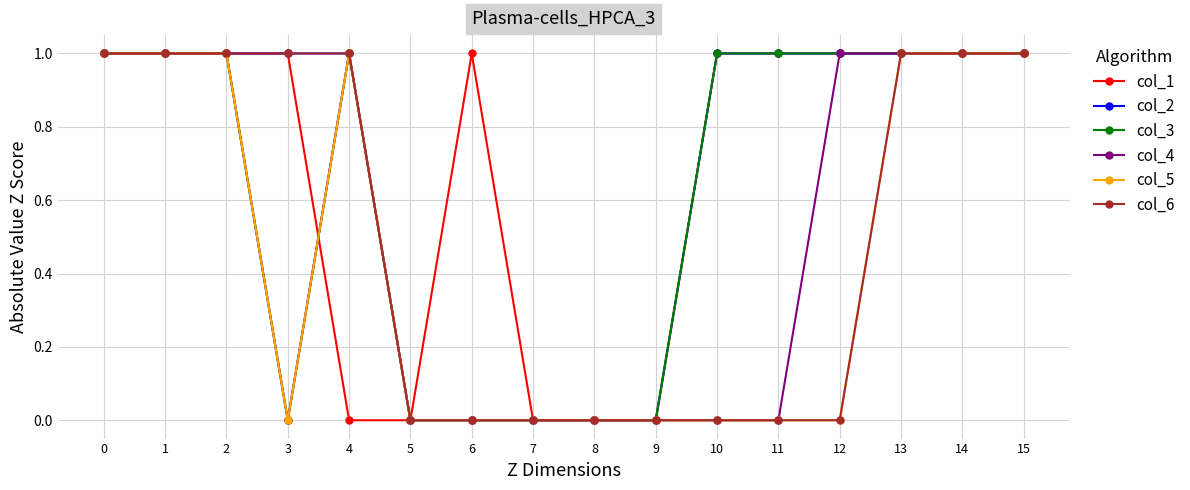

Reading left to right, transcribe all the data shown in this chart.

col_1: 0=1	1=1	2=1	3=1	4=0	5=0	6=1	7=0	8=0	9=0	10=1	11=1	12=1	13=1	14=1	15=1
col_2: 0=1	1=1	2=1	3=1	4=1	5=0	6=0	7=0	8=0	9=0	10=1	11=1	12=1	13=1	14=1	15=1
col_3: 0=1	1=1	2=1	3=0	4=1	5=0	6=0	7=0	8=0	9=0	10=1	11=1	12=1	13=1	14=1	15=1
col_4: 0=1	1=1	2=1	3=0	4=1	5=0	6=0	7=0	8=0	9=0	10=0	11=0	12=1	13=1	14=1	15=1
col_5: 0=1	1=1	2=1	3=0	4=1	5=0	6=0	7=0	8=0	9=0	10=0	11=0	12=0	13=1	14=1	15=1
col_6: 0=1	1=1	2=1	3=1	4=1	5=0	6=0	7=0	8=0	9=0	10=0	11=0	12=0	13=1	14=1	15=1